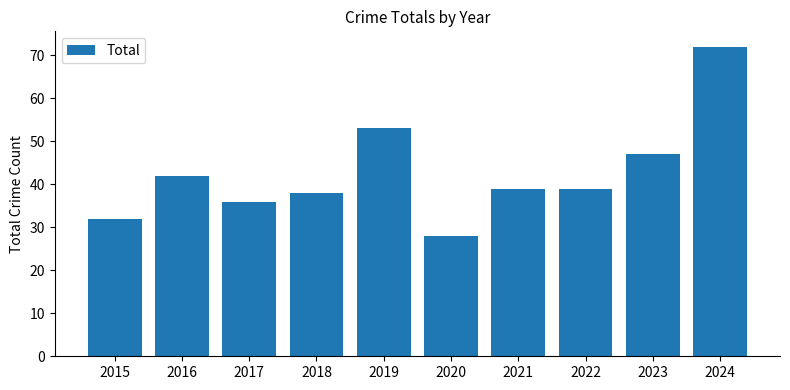

How many categories are shown in the chart?

10